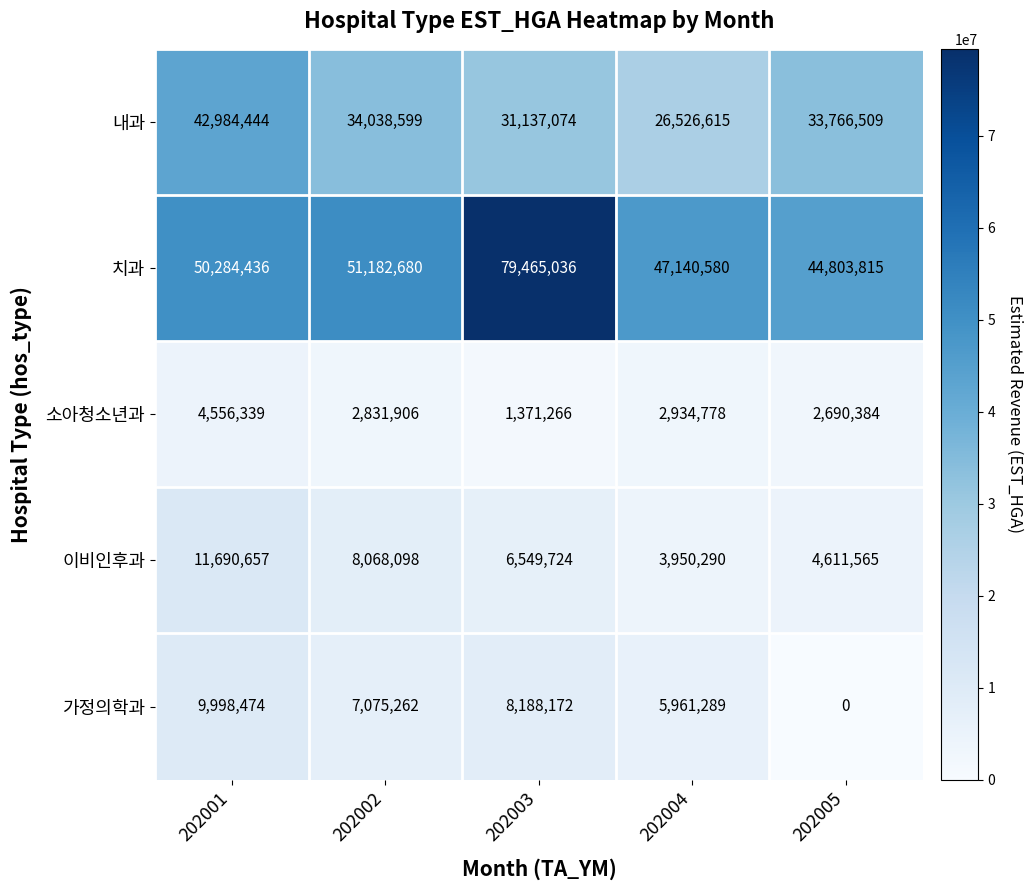

What is the sum of all 이비인후과 values?

34870334